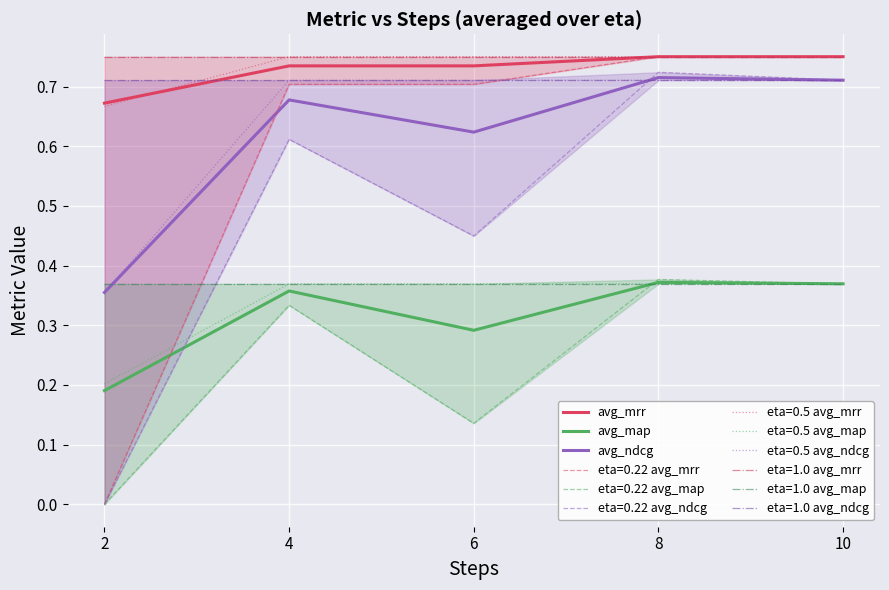

What is the sum of the avg_ndcg values at 2 and 10?

1.1